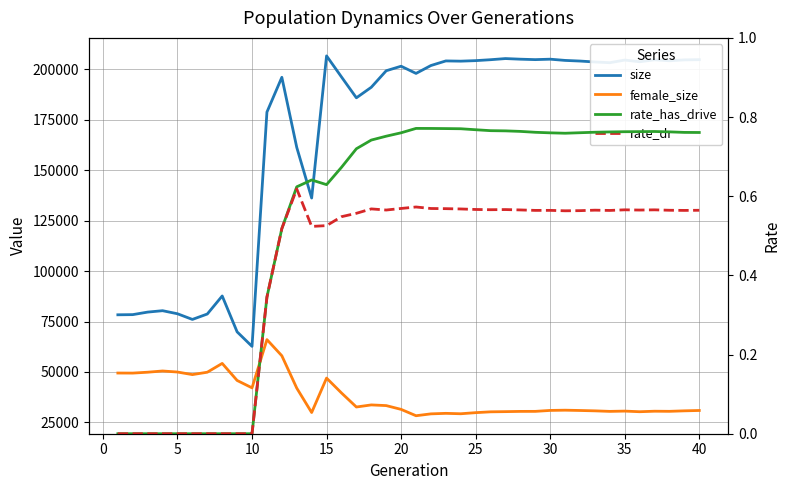

Which series has the largest total across all categories?

size